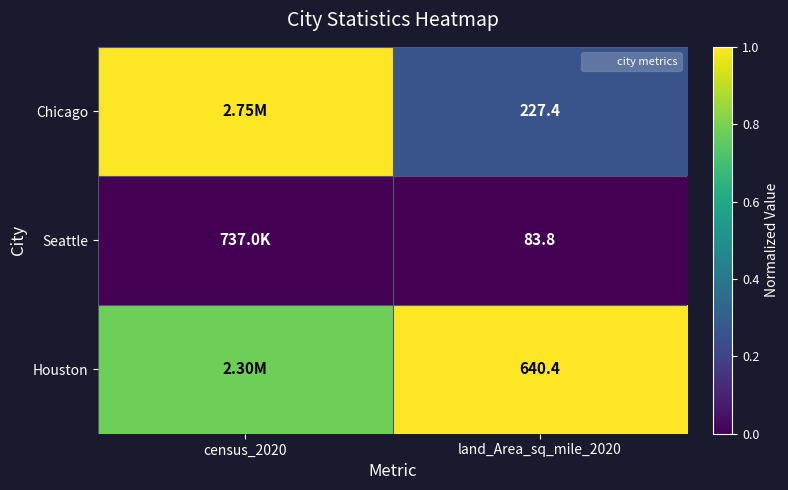

Which has a higher value, census_2020 or land_Area_sq_mile_2020?

census_2020